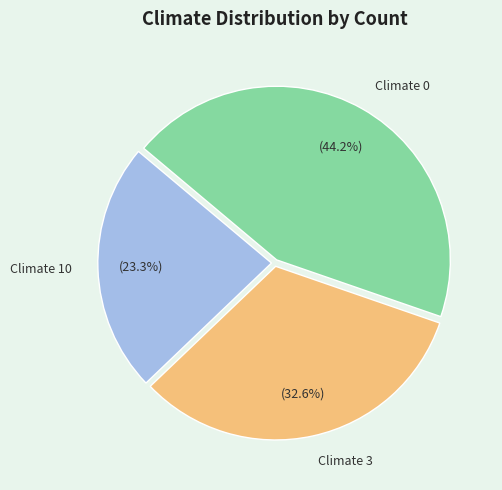

How many slices are in this pie chart?

3